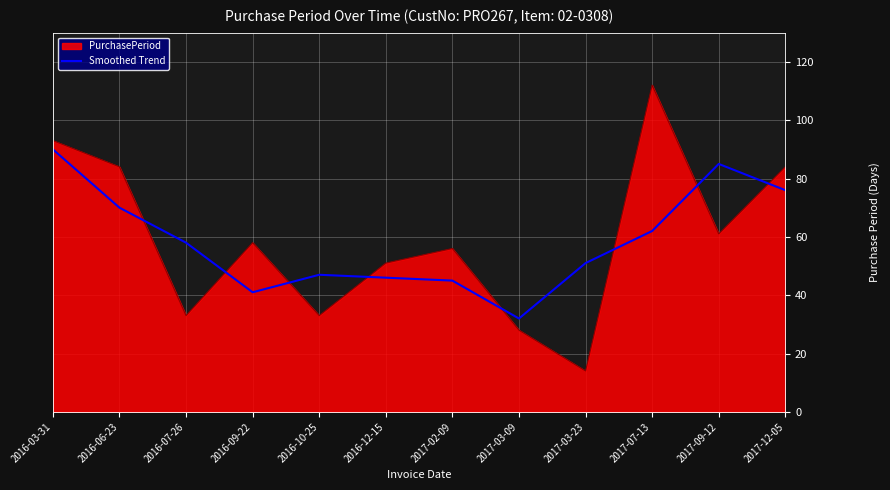

What position from the right is 2016-06-23?

11